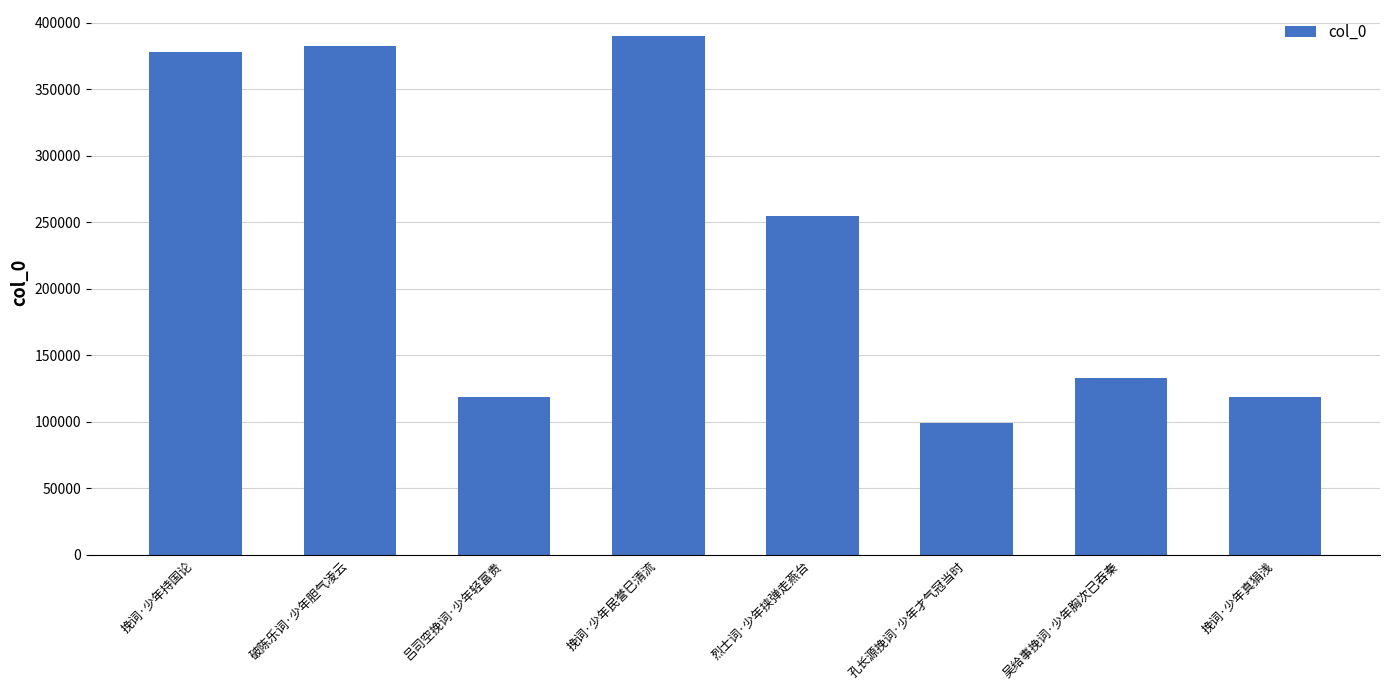

What is the label of the 8th bar from the left?

挽词·少年真狷浅